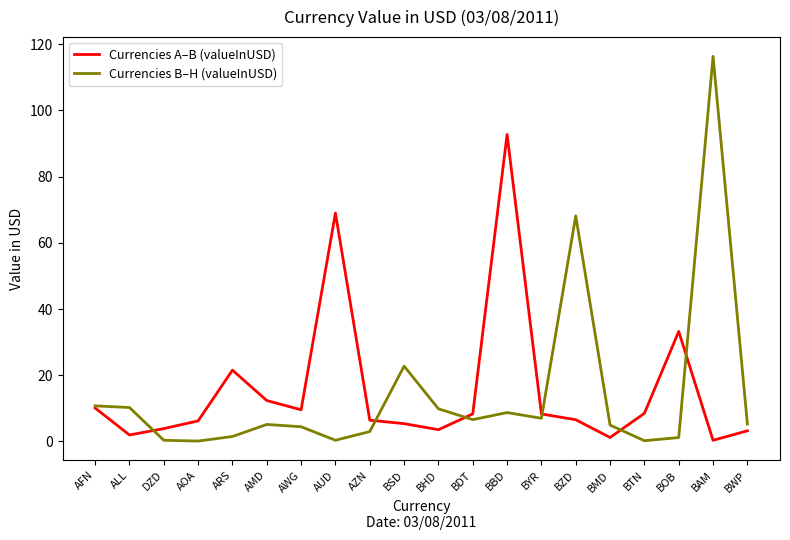

List the series in order of their peak value, lowest first.

Currencies A–B (valueInUSD), Currencies B–H (valueInUSD)